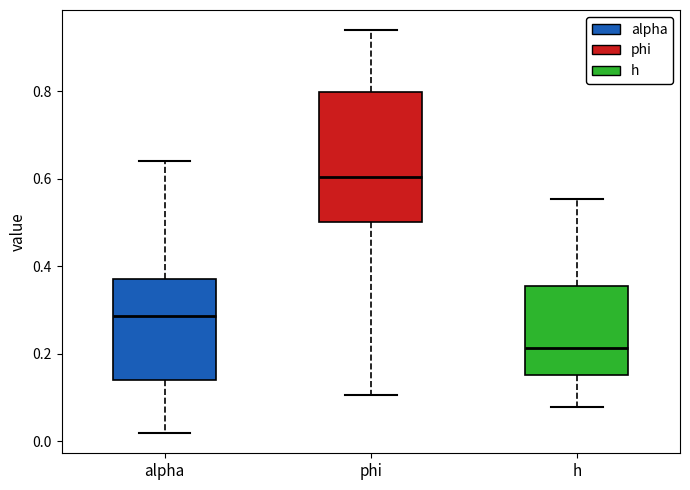

Which box is the tallest, from its lower edge to its upper edge?

phi